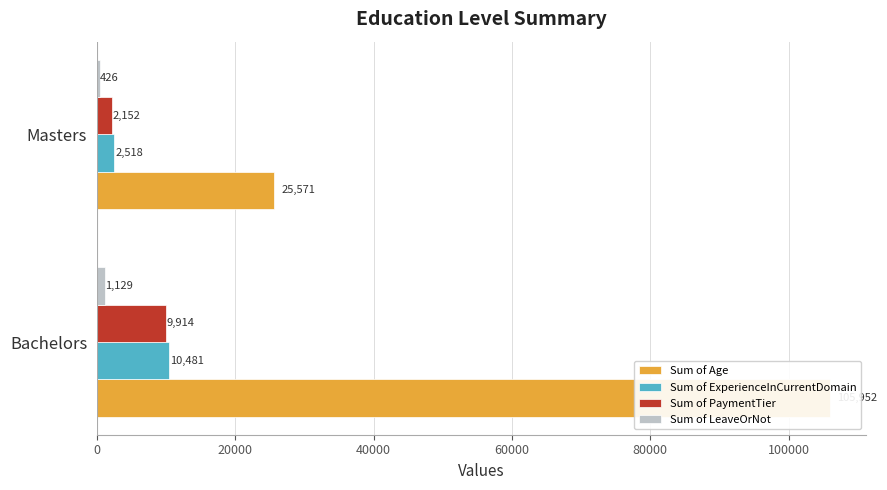

Reading left to right, what are all the values shown in this chart?

Sum of Age: 105952	25571
Sum of ExperienceInCurrentDomain: 10481	2518
Sum of PaymentTier: 9914	2152
Sum of LeaveOrNot: 1129	426